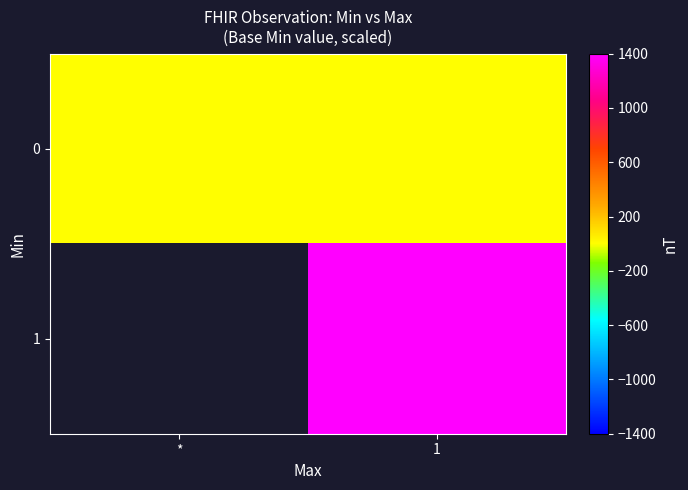

What is the greatest value displayed?

1400.0